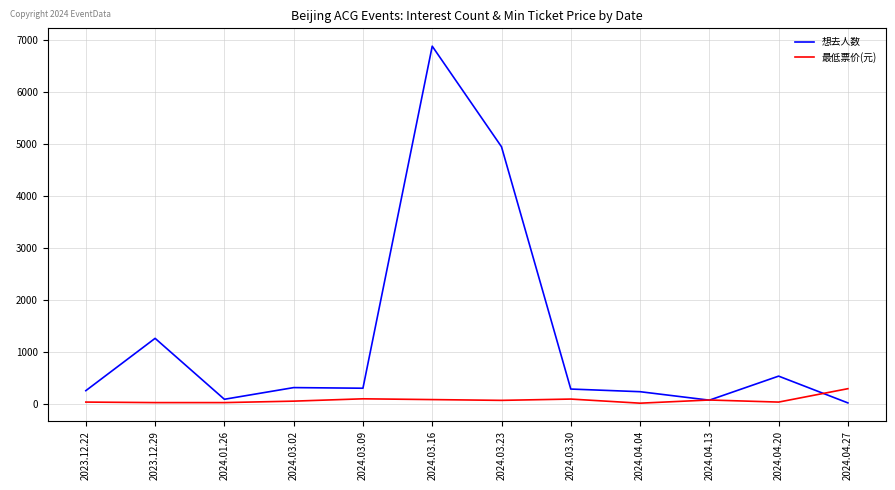

What is the total value across all series at 2024.03.23?

5012.0